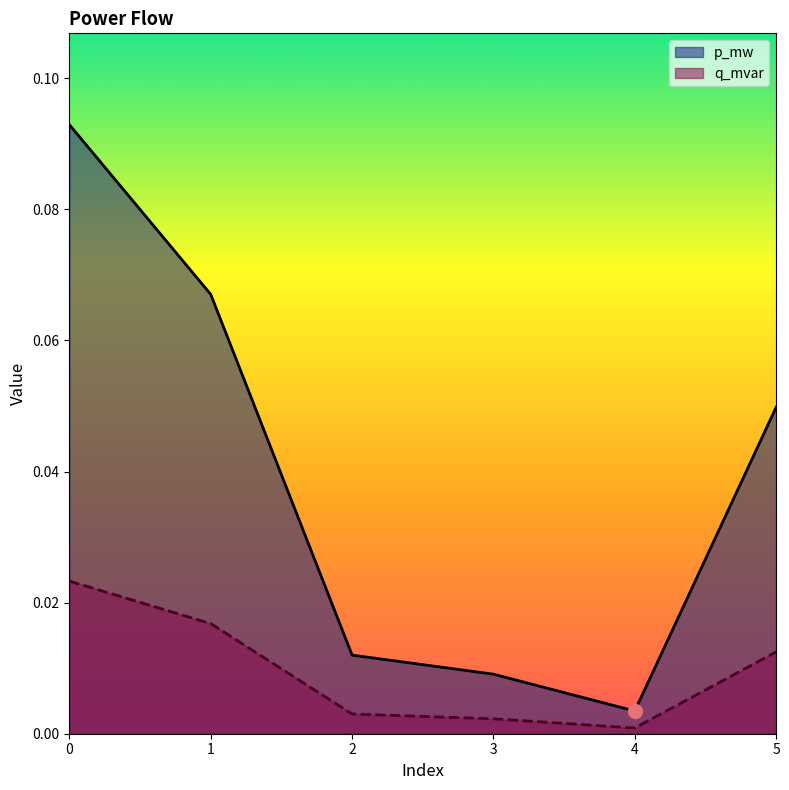

Does the chart display data point markers on the line(s)?

No